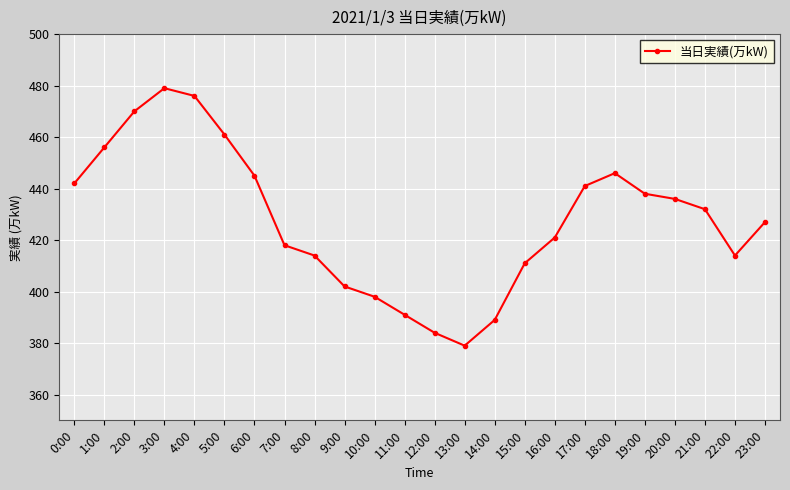

How many data points are less than 432?

12